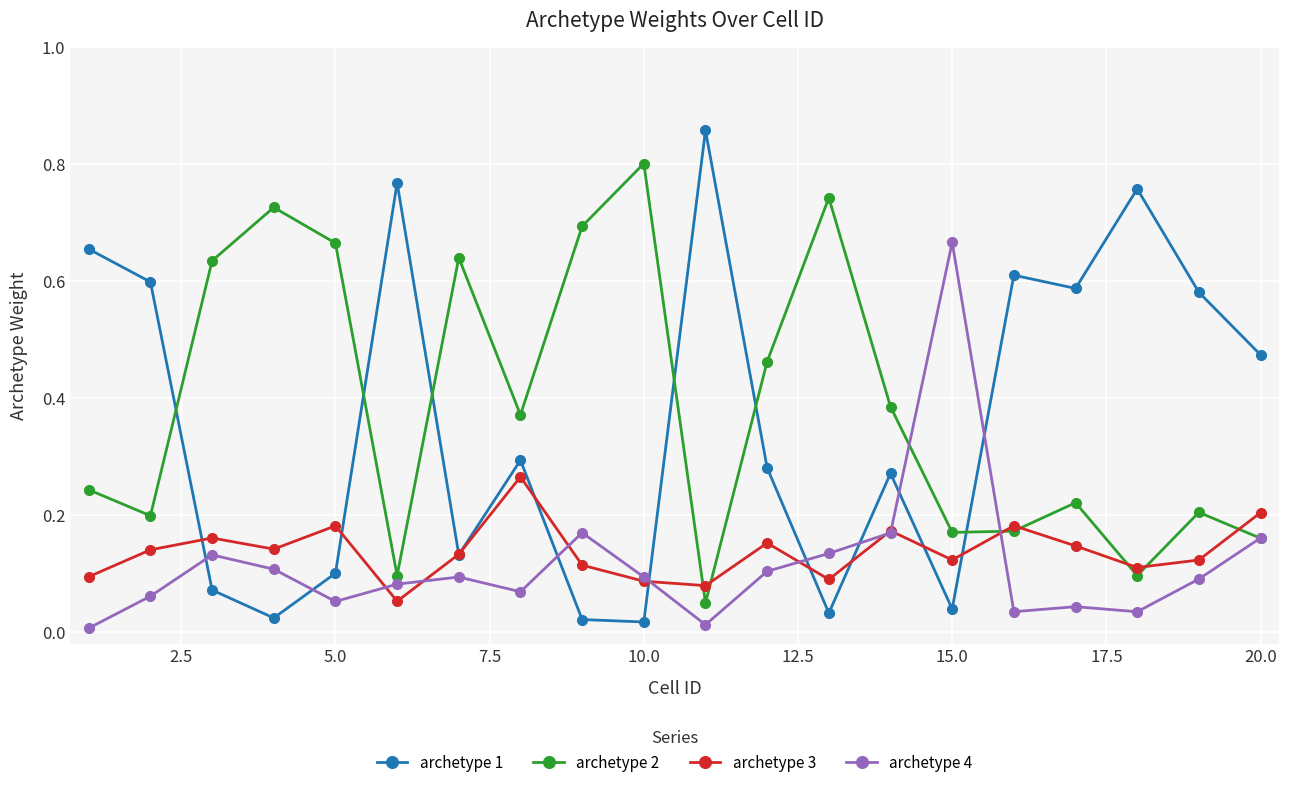

How many intersections are there between archetype 1 and archetype 2?

6